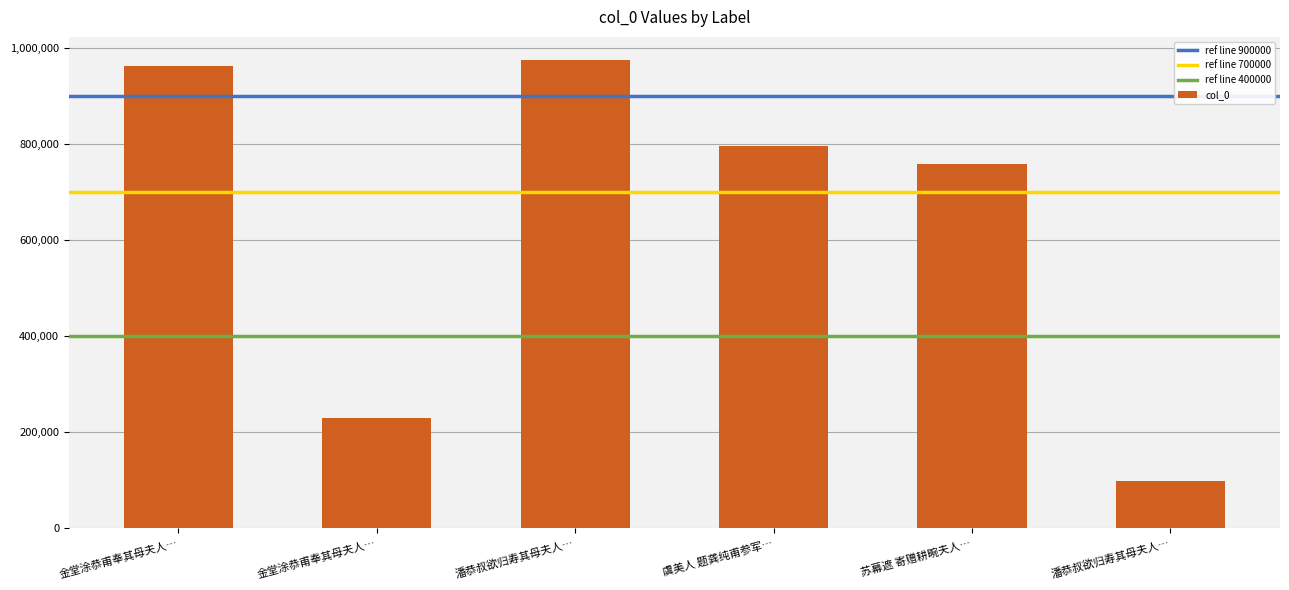

Does the chart contain any negative values?

No